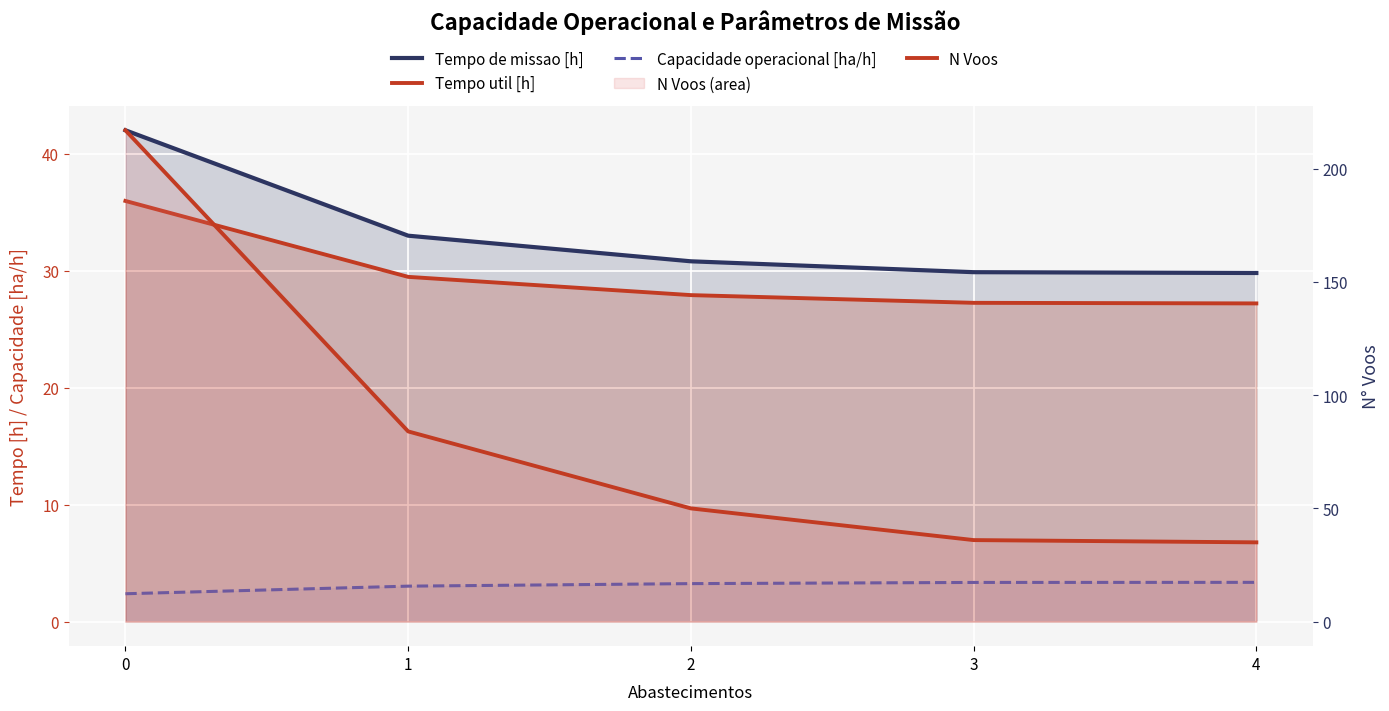

What is the difference between the N Voos values at 0 and 3?

181.0